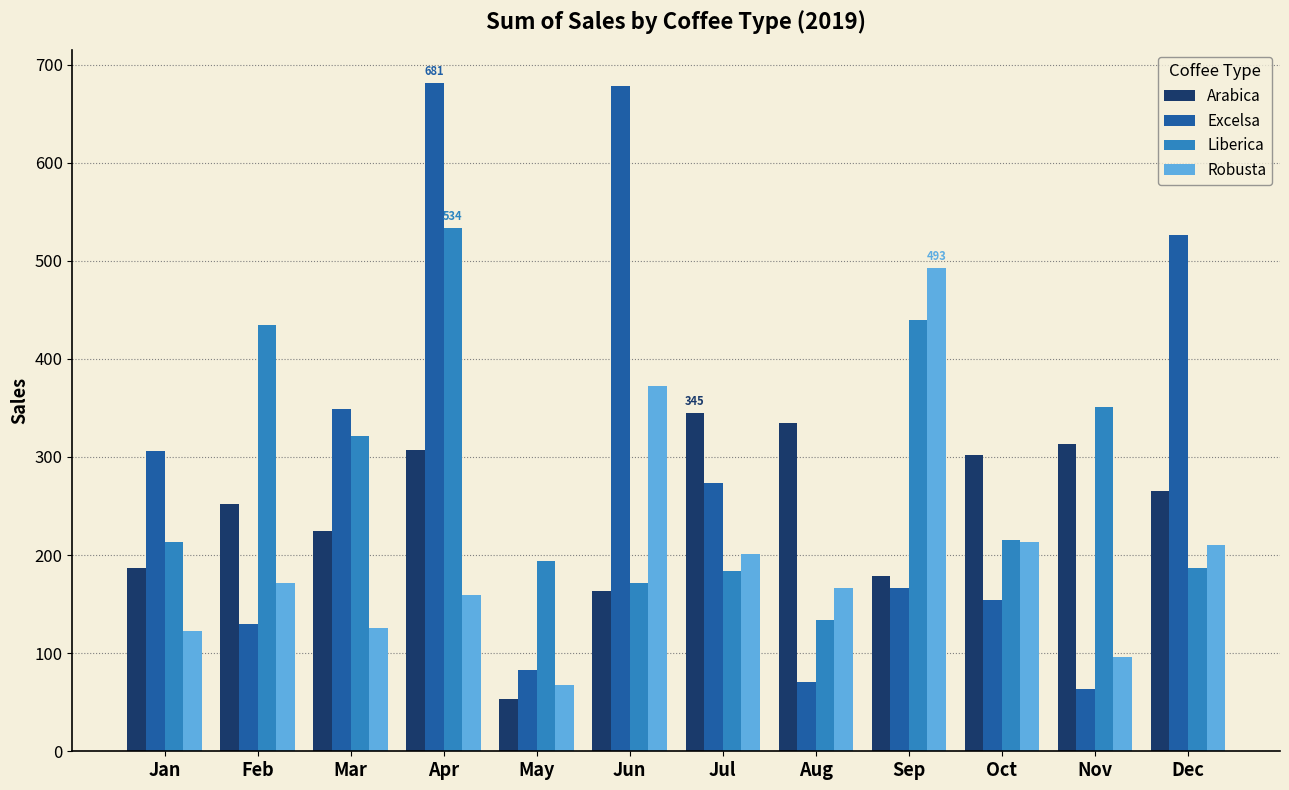

What is the greatest value displayed?

681.1